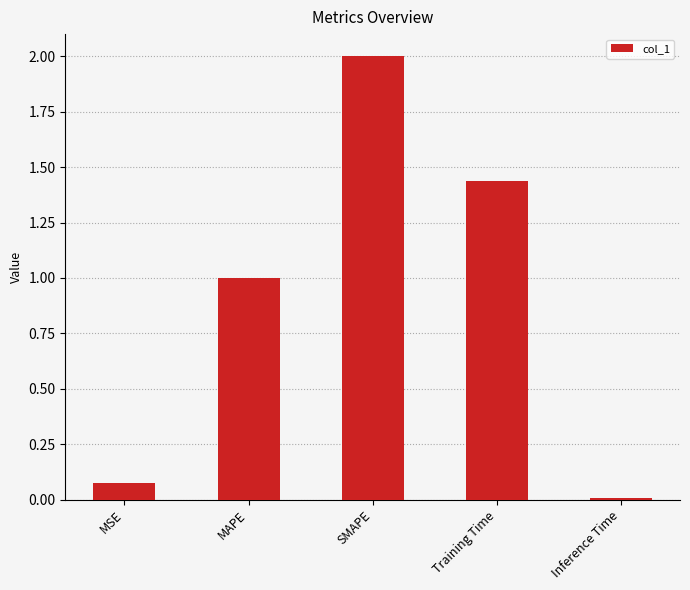

Between MSE and Inference Time, which is larger?

MSE